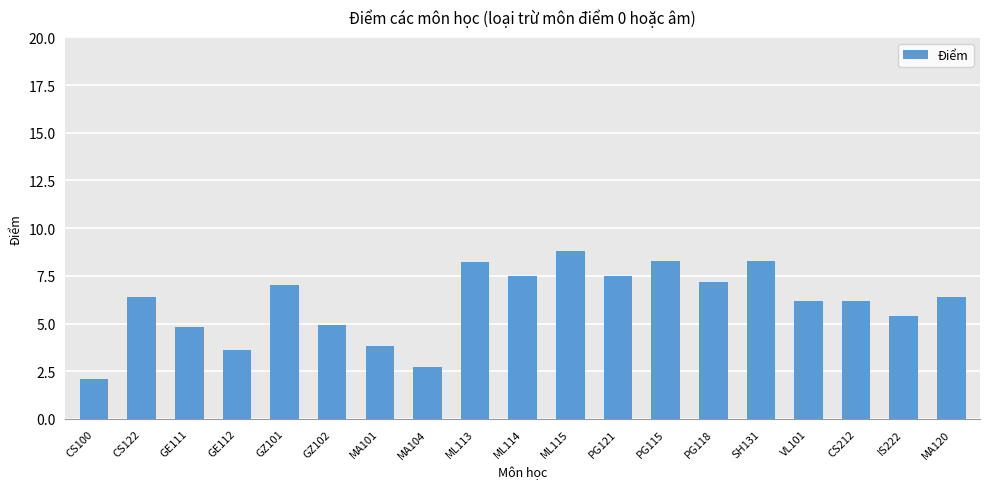

Which has a higher value, MA101 or GZ101?

GZ101